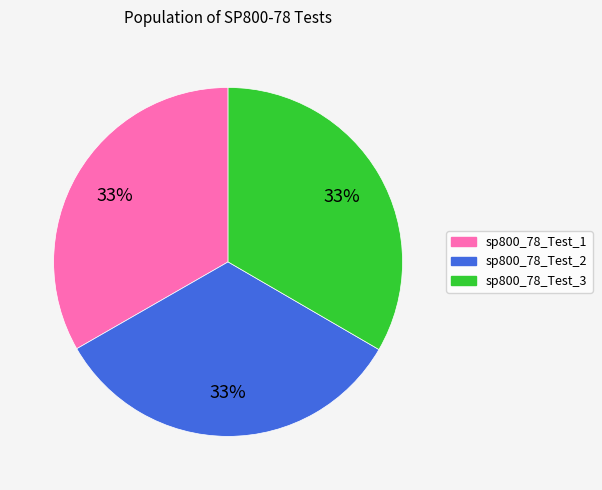

Approximately how many times larger is the value at sp800_78_Test_1 compared to sp800_78_Test_2?

1.0